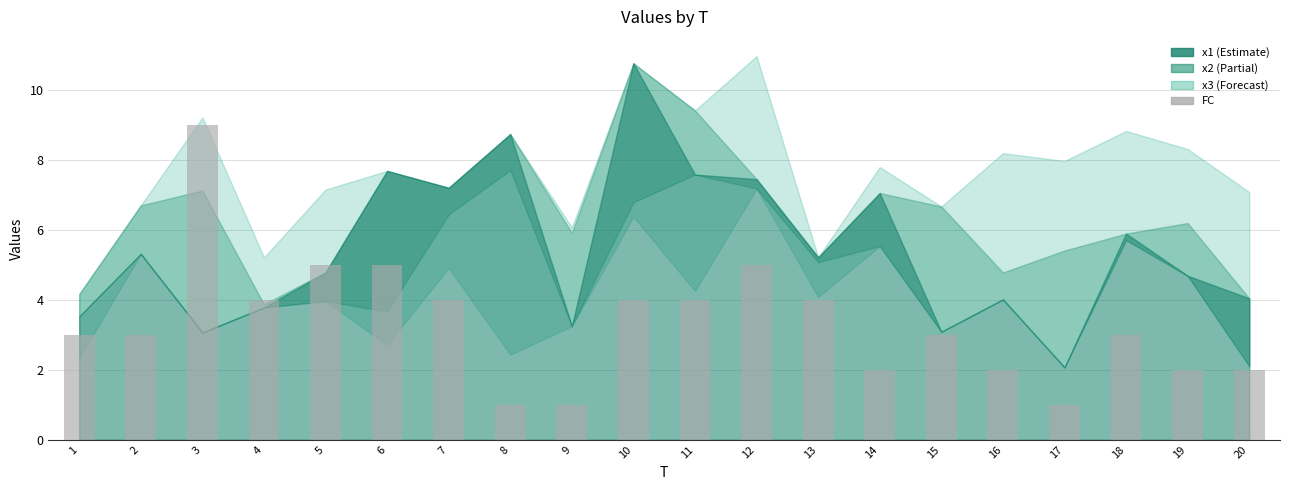

Does the chart contain any negative values?

No